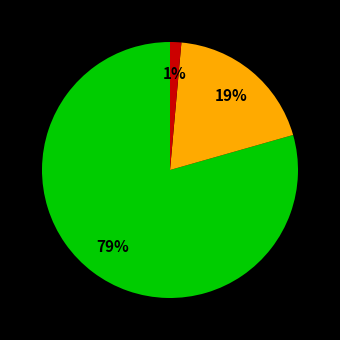

To the nearest percent, what is the average slice percentage?

33%